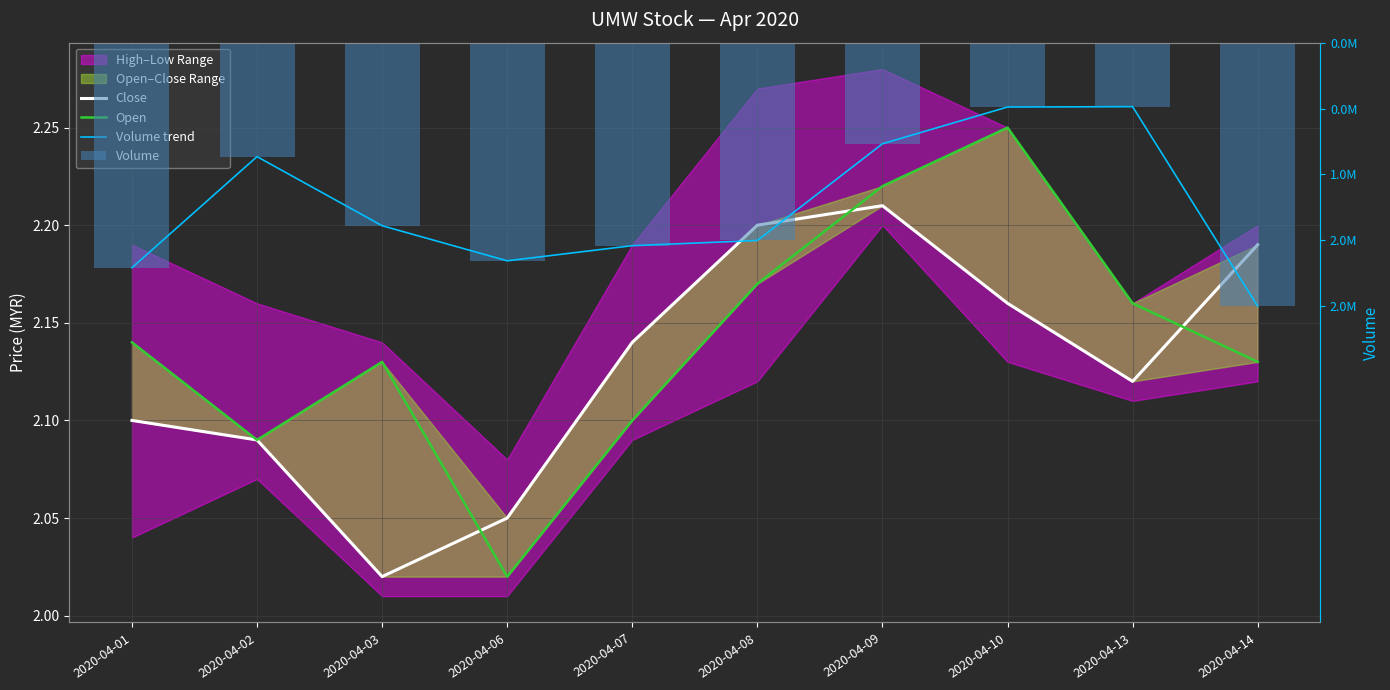

True or false: Open has a value of 2.2 at 2020-04-08.

True